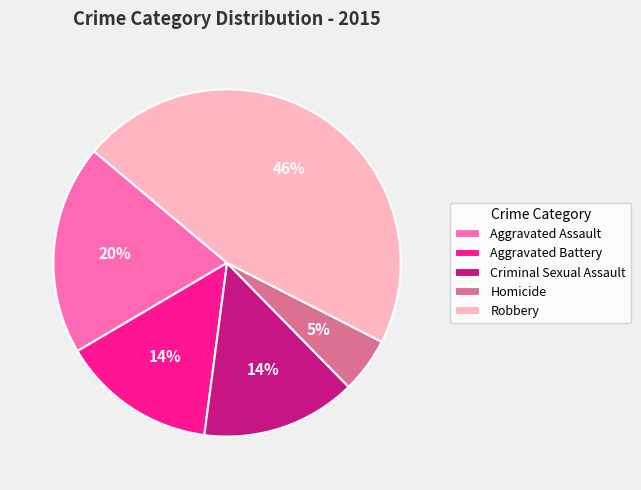

Combined, do Aggravated Assault and Robbery account for over 50%?

Yes